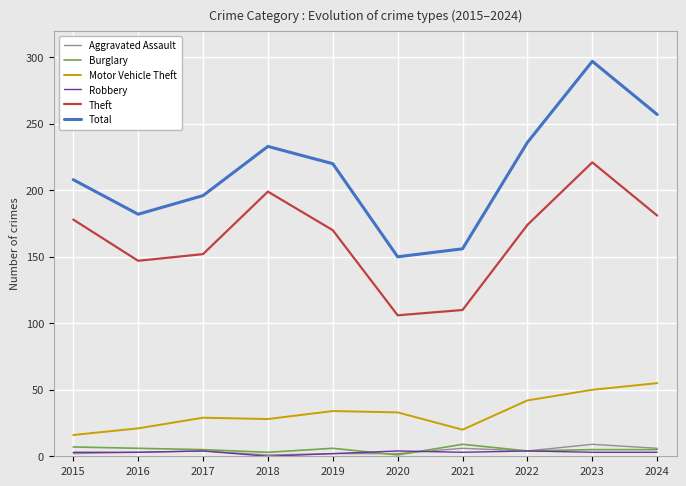

What is the sum of the Robbery values at 2021 and 2020?

7